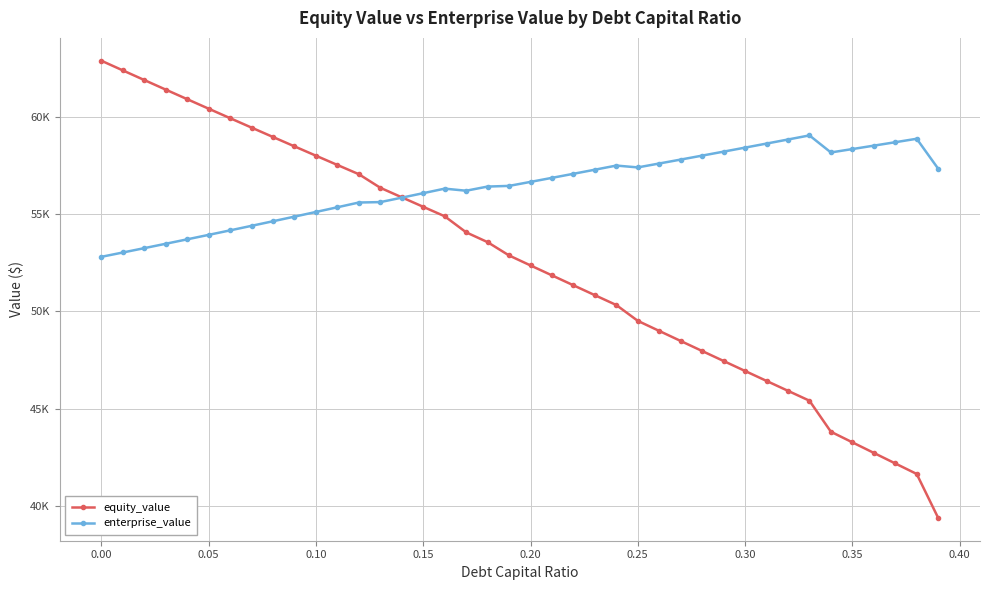

Does the chart display data point markers on the line(s)?

Yes